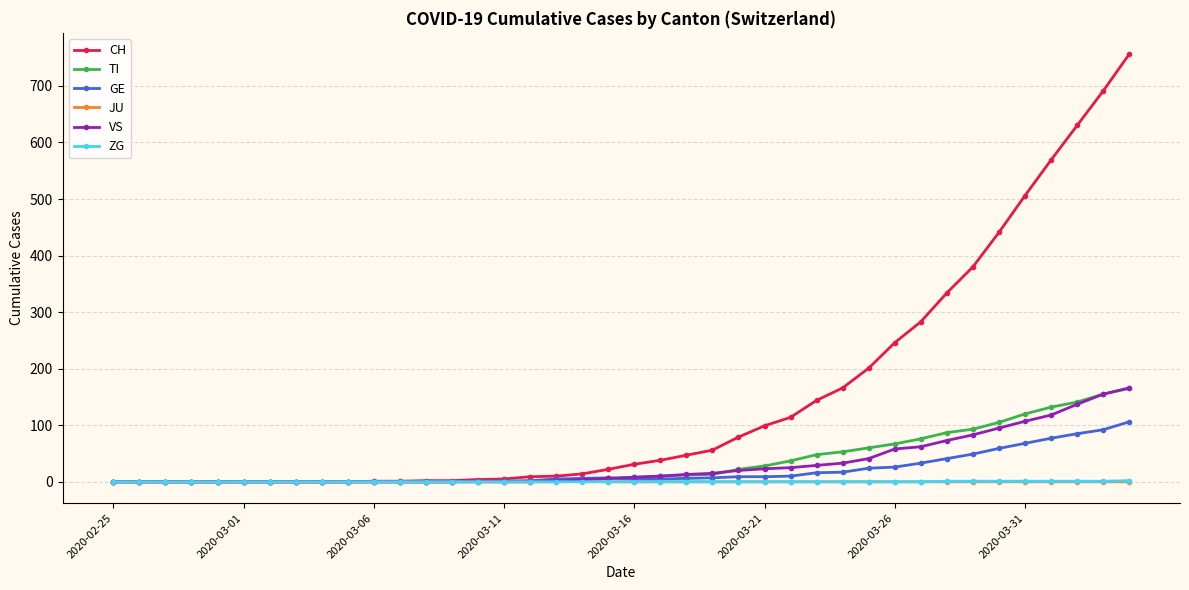

Which series has the largest range (max minus min)?

CH